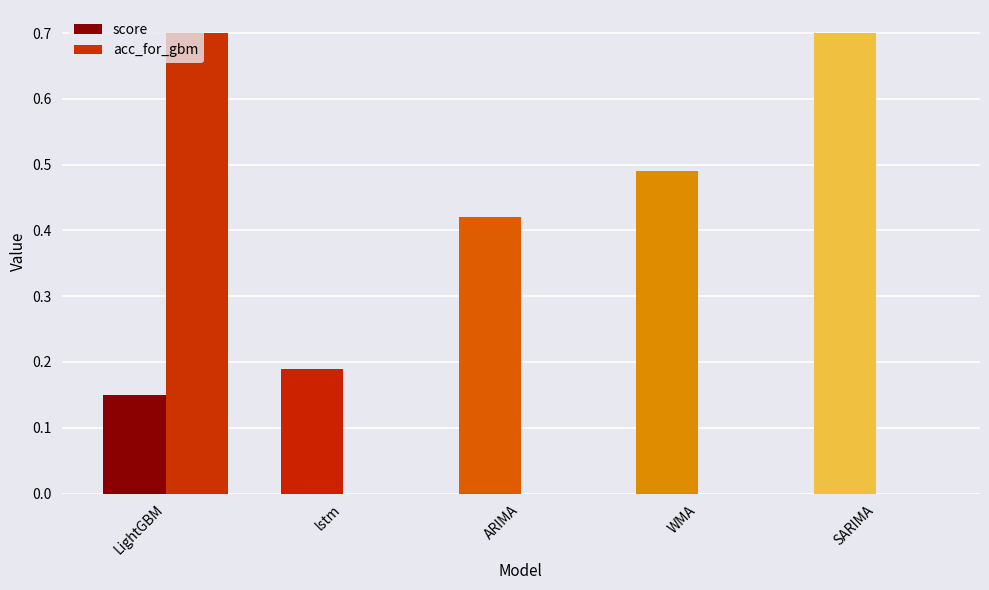

Reading right to left, list all the values displayed in this chart.

score: SARIMA=0.7	WMA=0.5	ARIMA=0.4	lstm=0.2	LightGBM=0.1
acc_for_gbm: SARIMA=0.0	WMA=0.0	ARIMA=0.0	lstm=0.0	LightGBM=0.7